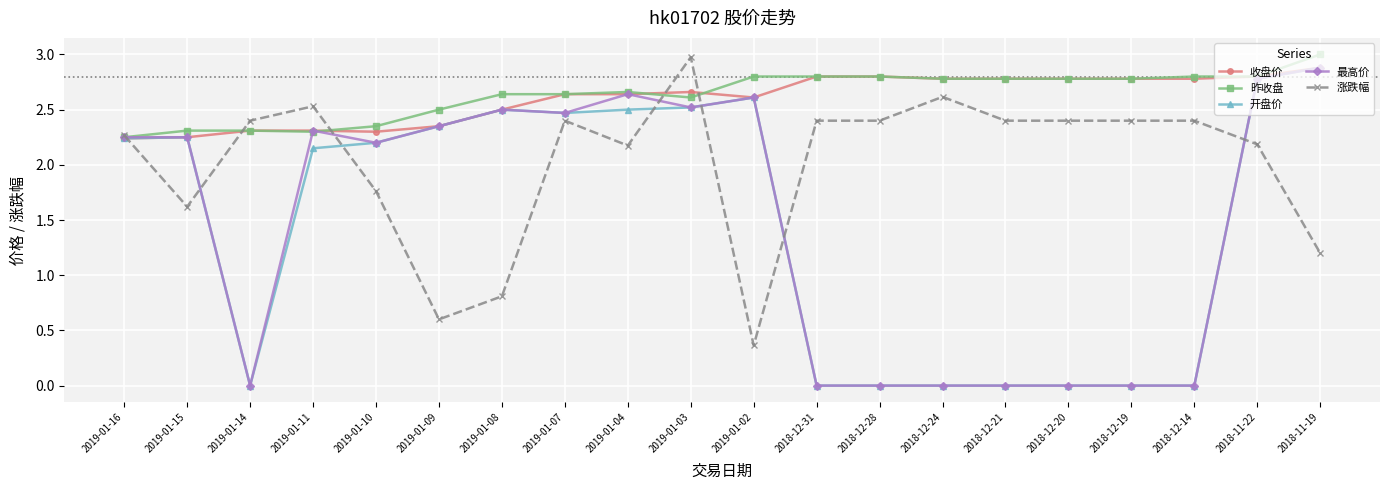

At which category does 最高价 reach its first local valley?

2019-01-14